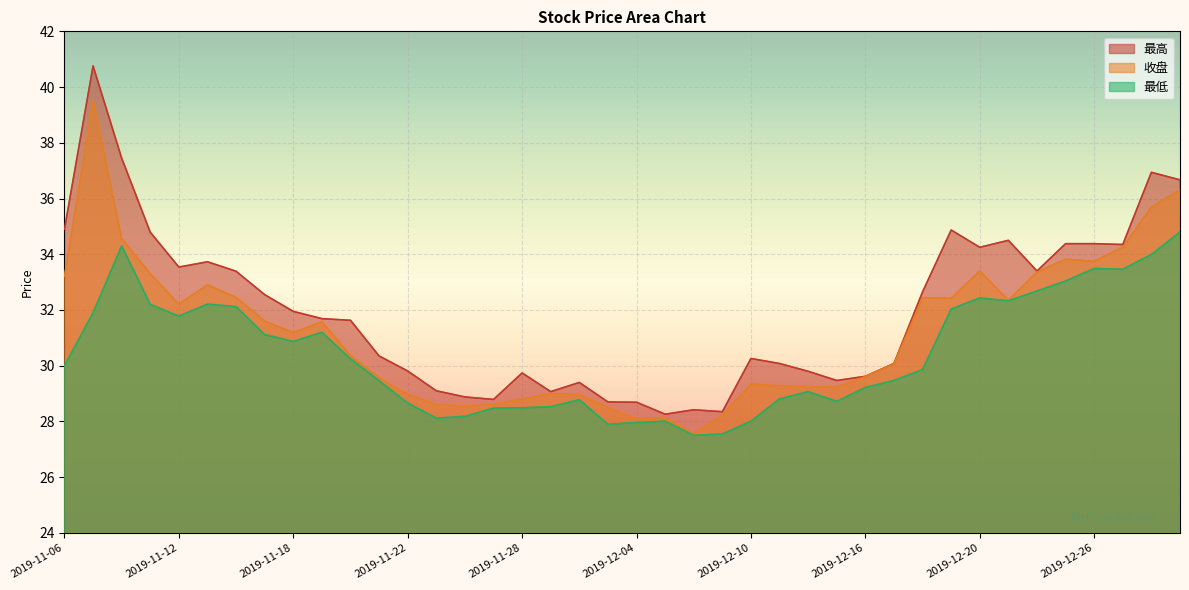

Is the value of 最低 at 2019-12-04 greater than the value of 收盘 at 2019-11-07?

No